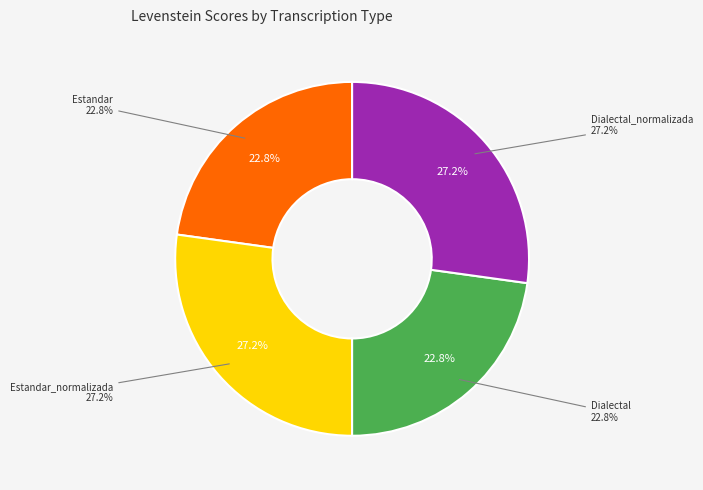

What is the total percentage of Dialectal_normalizada and Estandar?

50.0%